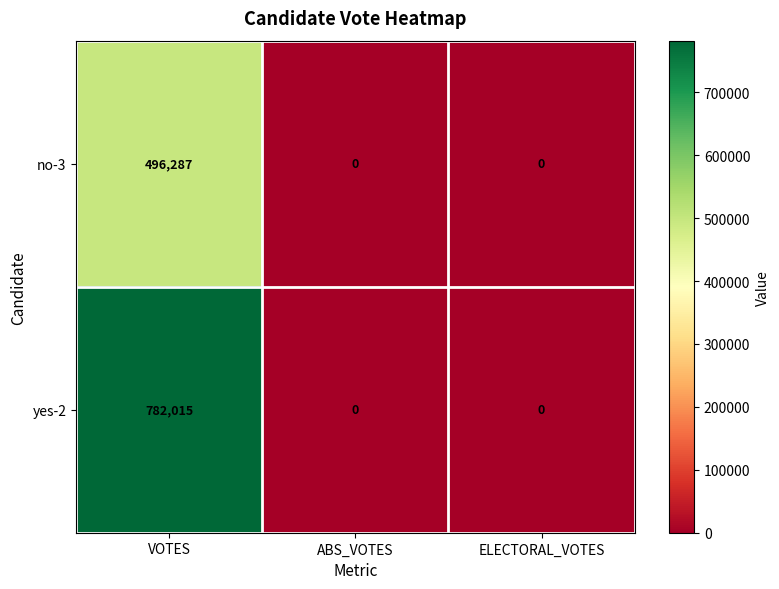

At which category does the chart reach its peak across all series?

VOTES